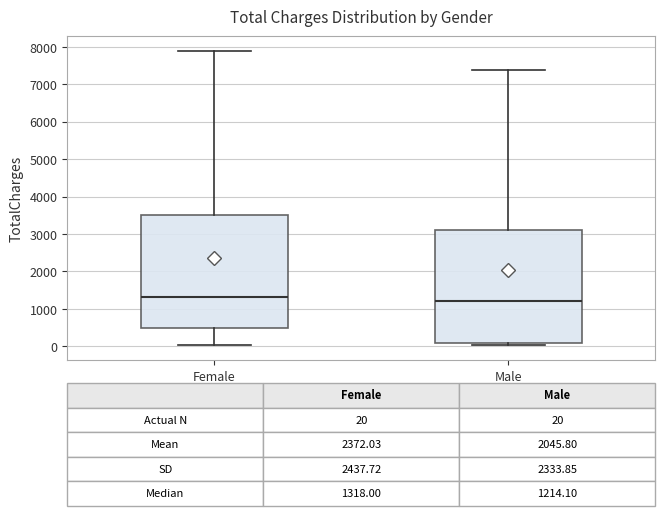

Which box's median line is the highest?

Female